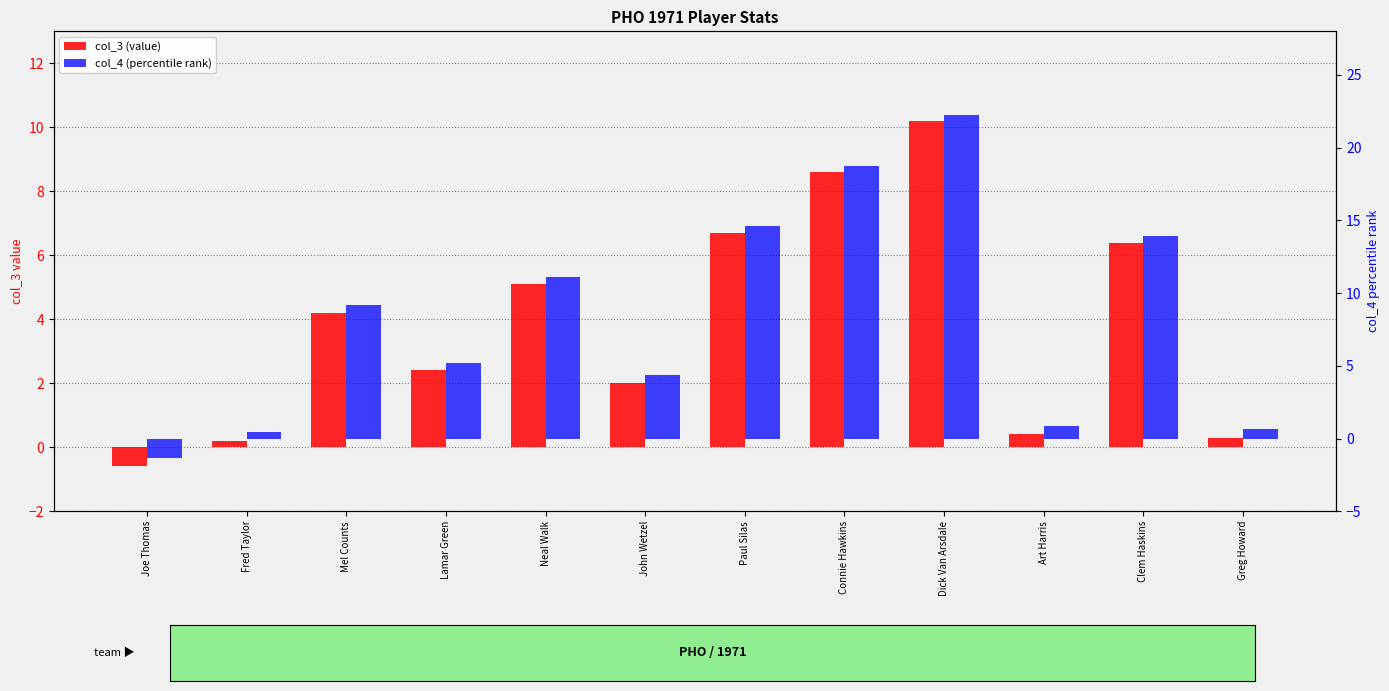

What are all the series names shown in the legend?

col_3 (value), col_4 (percentile rank)